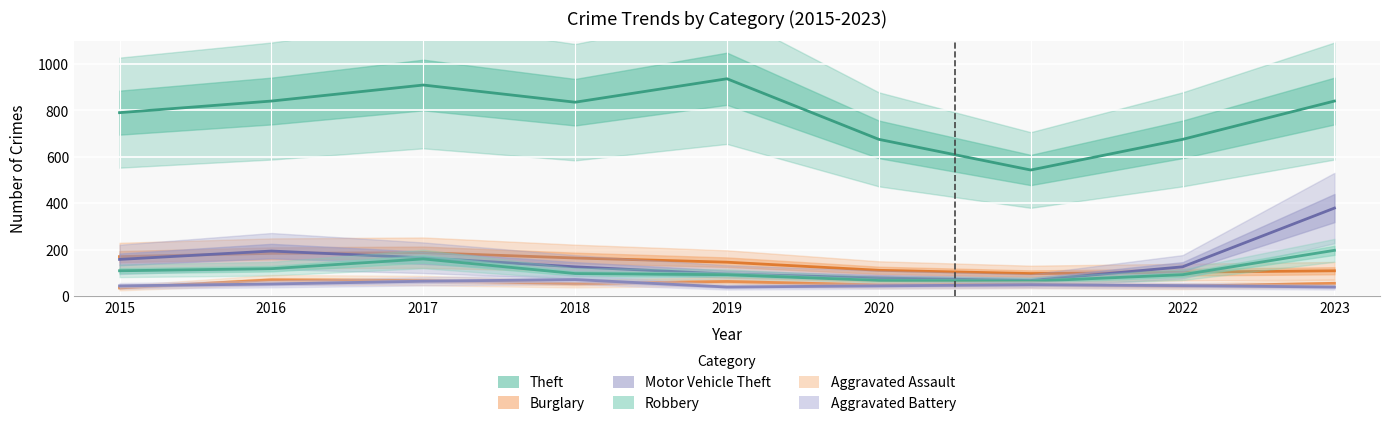

True or false: Motor Vehicle Theft has a value of 165 at 2017.

True